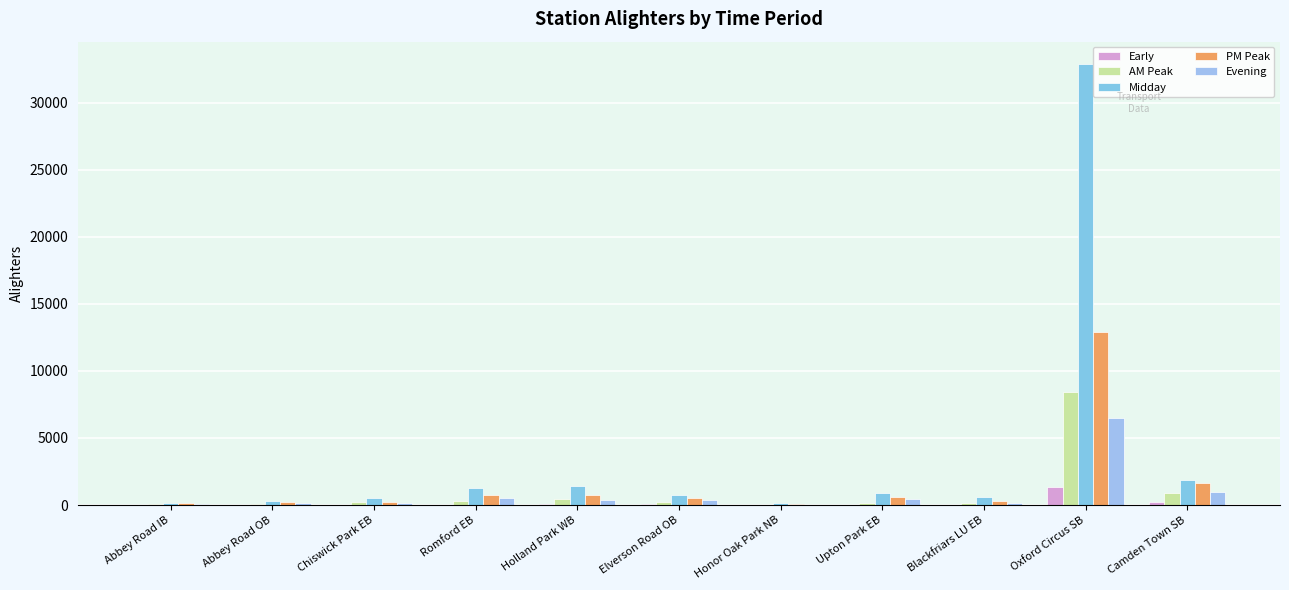

Reading left to right, transcribe all the data shown in this chart.

Early: 24.9	20.8	20.6	34.7	43.5	52.8	1.3	33.2	17.1	1313.0	260.2
AM Peak: 68.1	88.0	226.4	277.2	449.6	232.1	26.7	153.1	116.1	8434.9	926.6
Midday: 176.1	331.1	506.4	1257.2	1424.3	716.6	122.5	864.0	596.8	32907.9	1885.4
PM Peak: 118.9	220.2	217.5	729.2	739.4	488.4	72.7	627.2	324.9	12875.0	1661.0
Evening: 88.7	146.8	168.8	521.3	383.1	340.2	31.6	444.6	182.4	6514.9	955.2